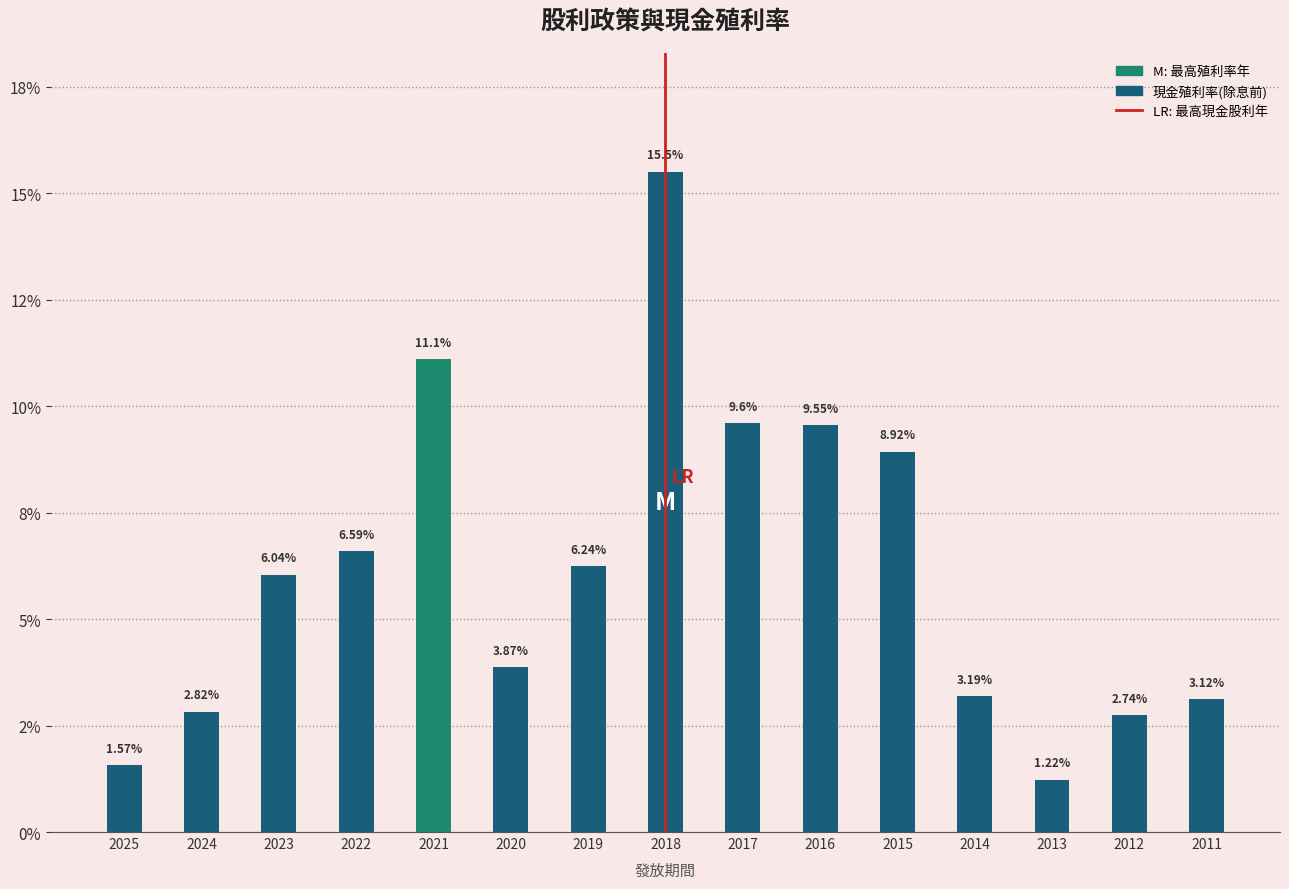

Does the chart contain any negative values?

No